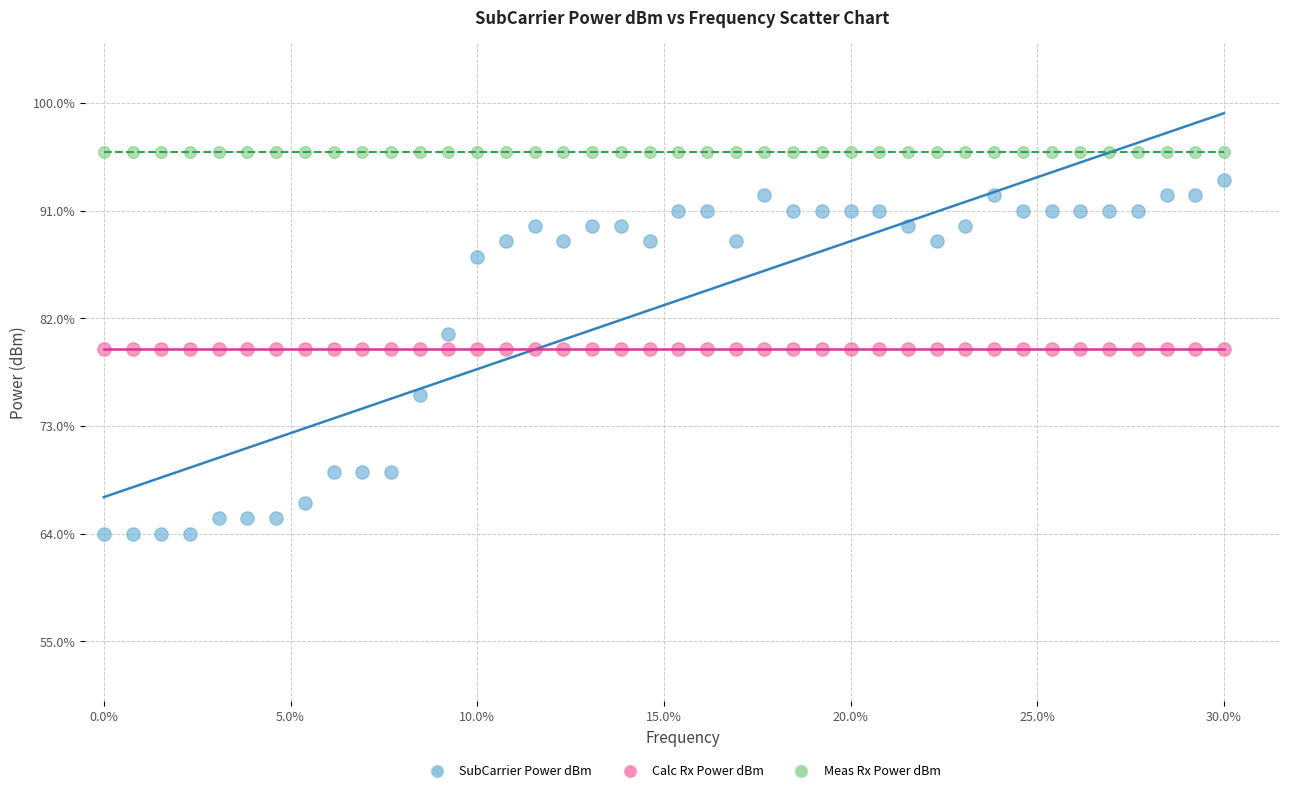

Which series reaches the minimum Y coordinate?

SubCarrier Power dBm